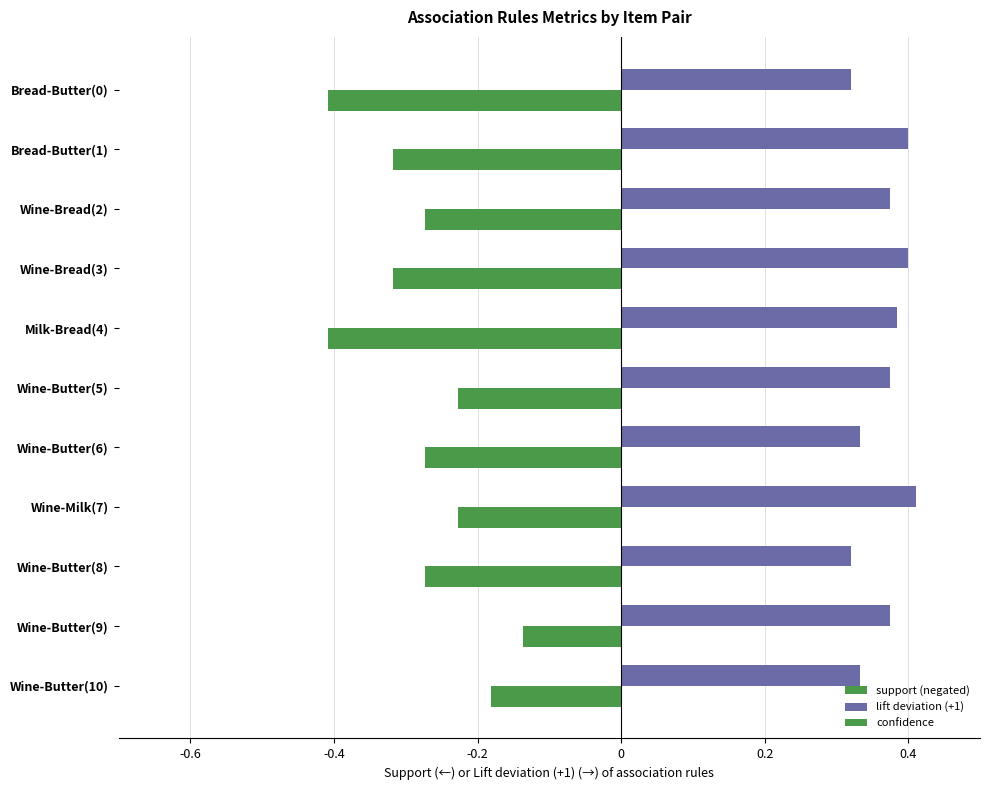

What is the minimum value for support (negated)?

-0.4